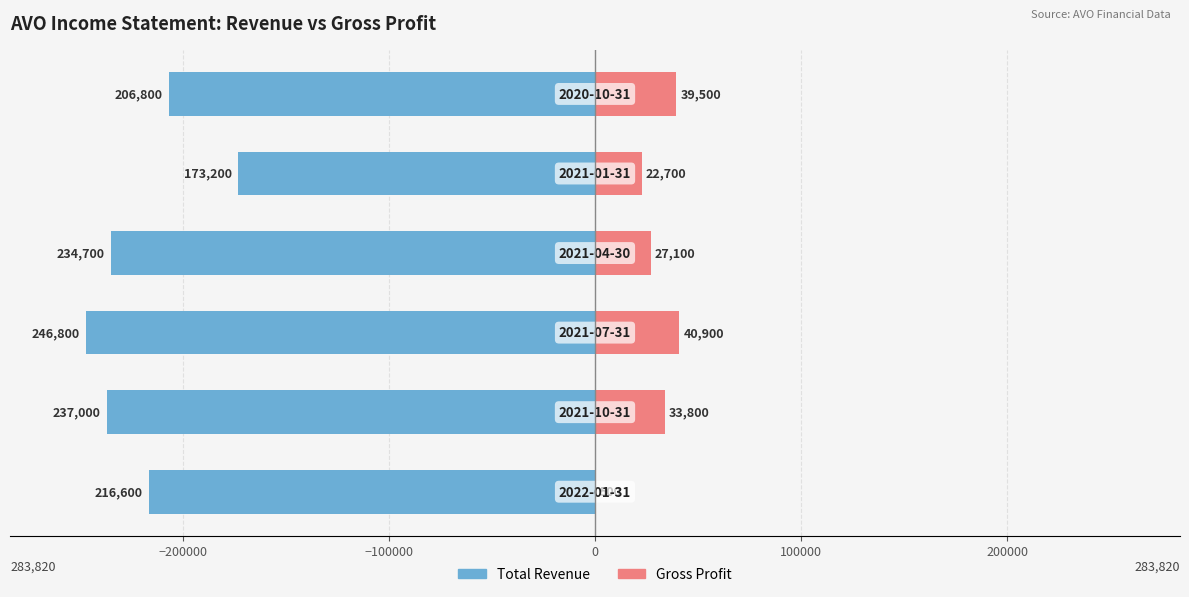

At how many categories does at least one series exceed -192906?

6